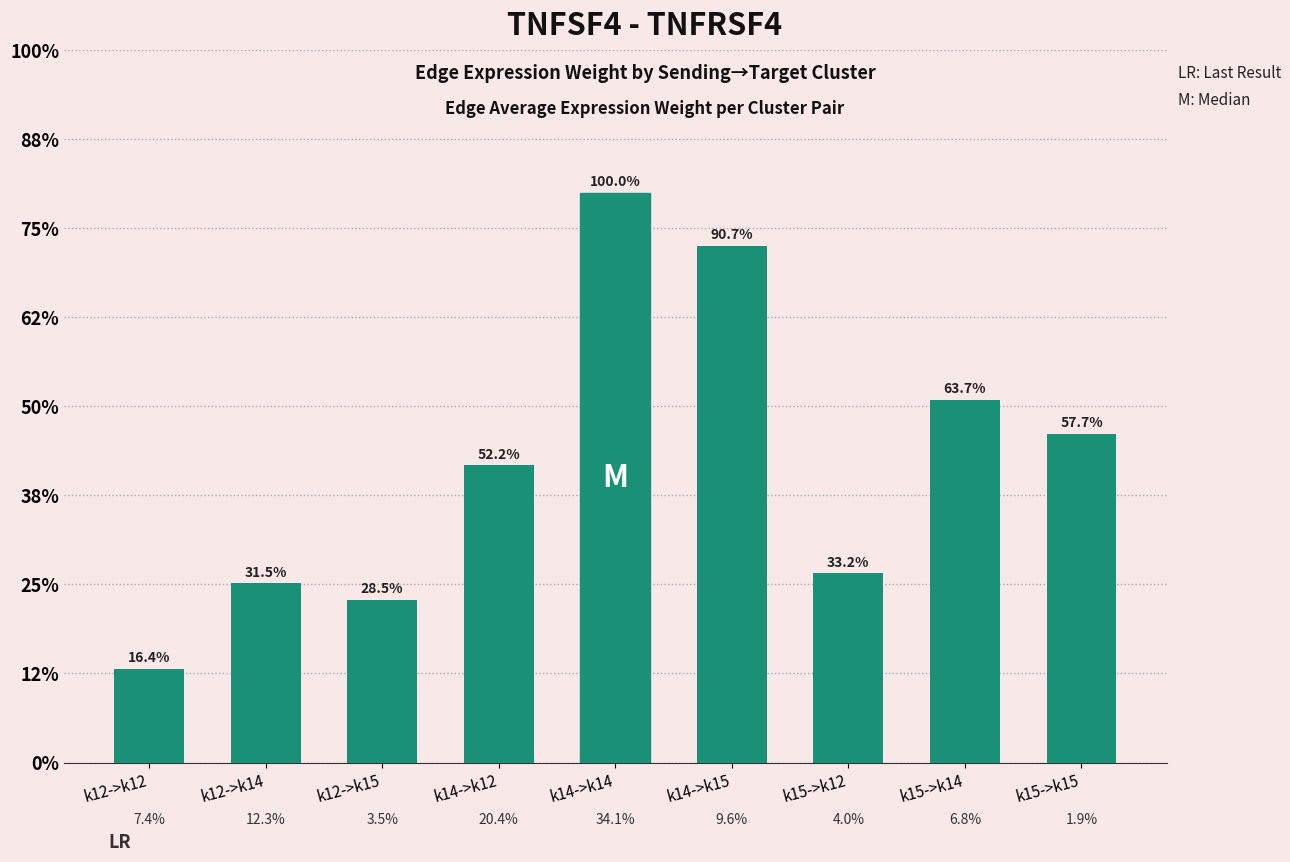

Does the chart contain any negative values?

No